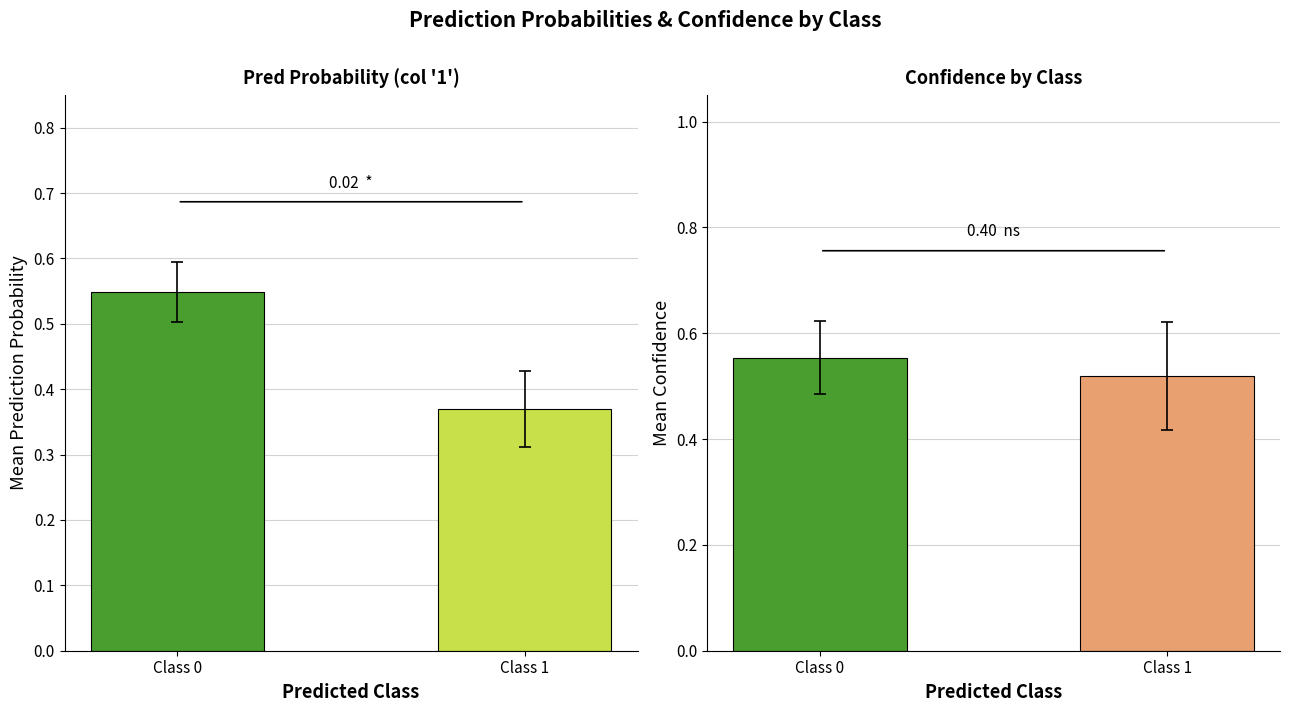

Which category has the lowest value in the Mean Confidence series?

Class 1